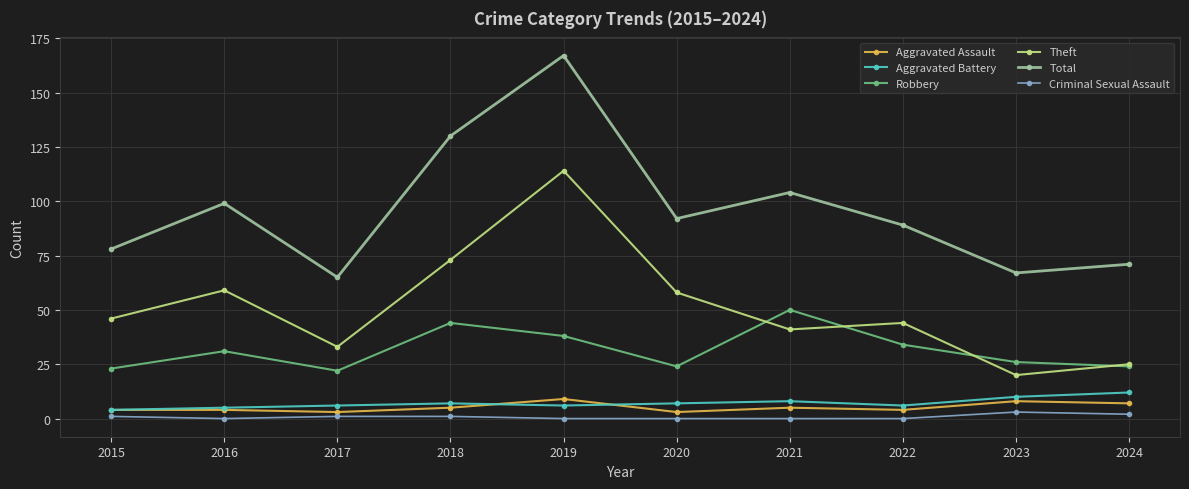

What are all the series names shown in the legend?

Aggravated Assault, Aggravated Battery, Robbery, Theft, Total, Criminal Sexual Assault